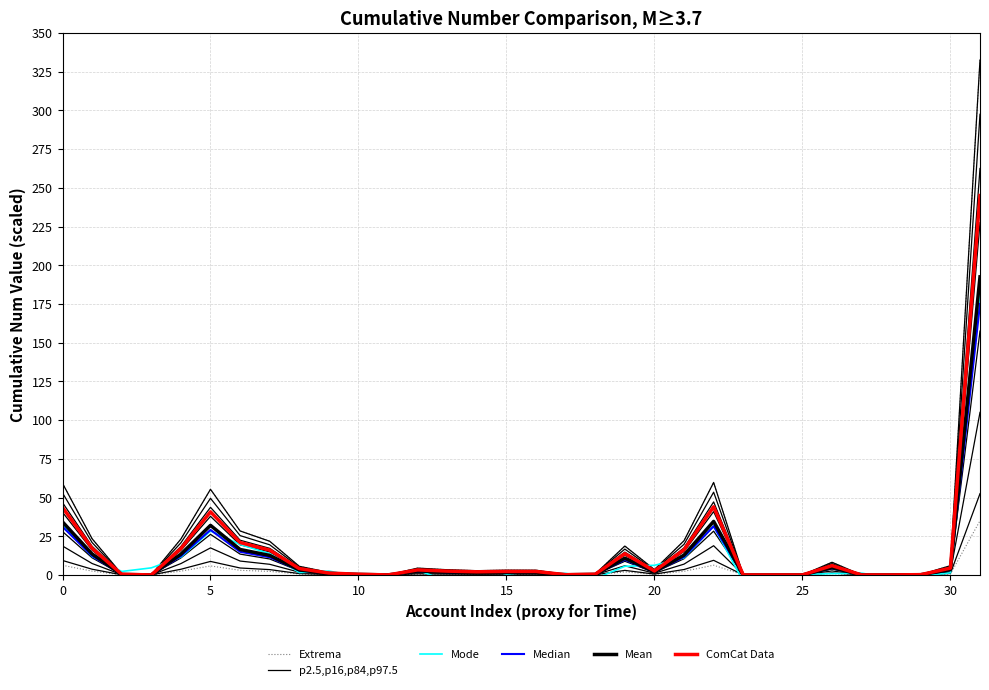

True or false: Mean has a value of 0.2 at 17.

False